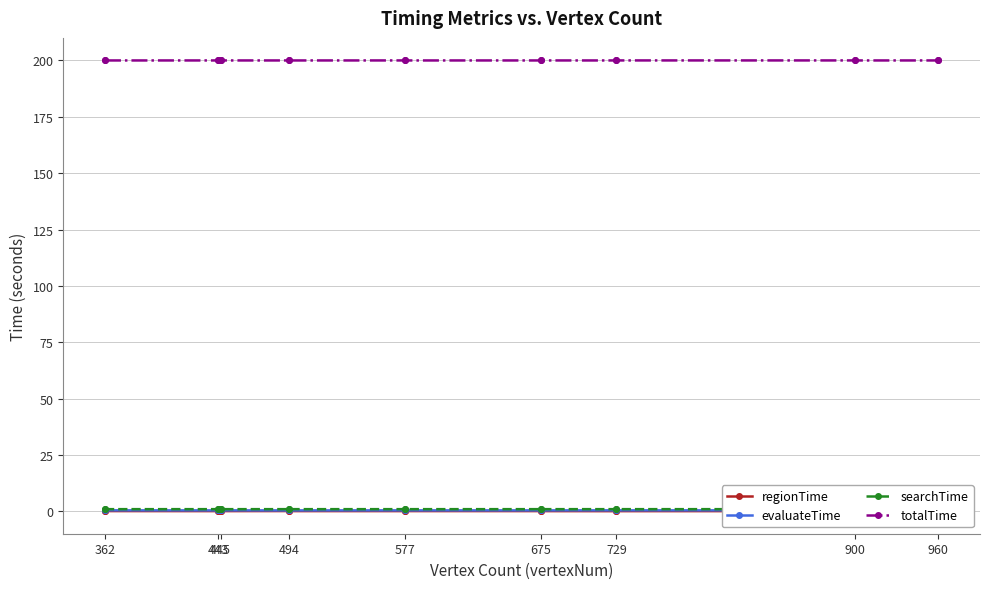

Is it true that totalTime equals 200.0 at 445?

True